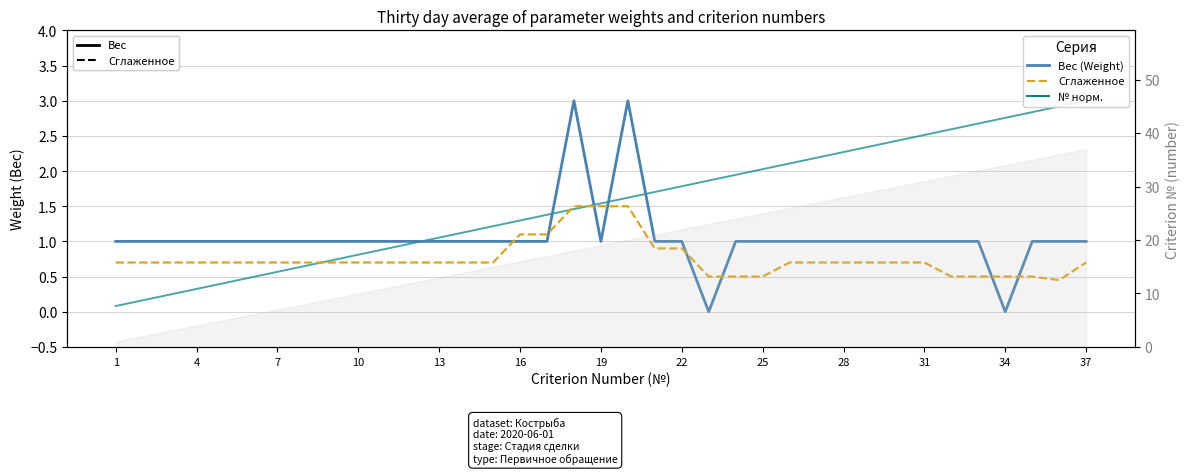

Which has a higher value, 32 or 34?

32